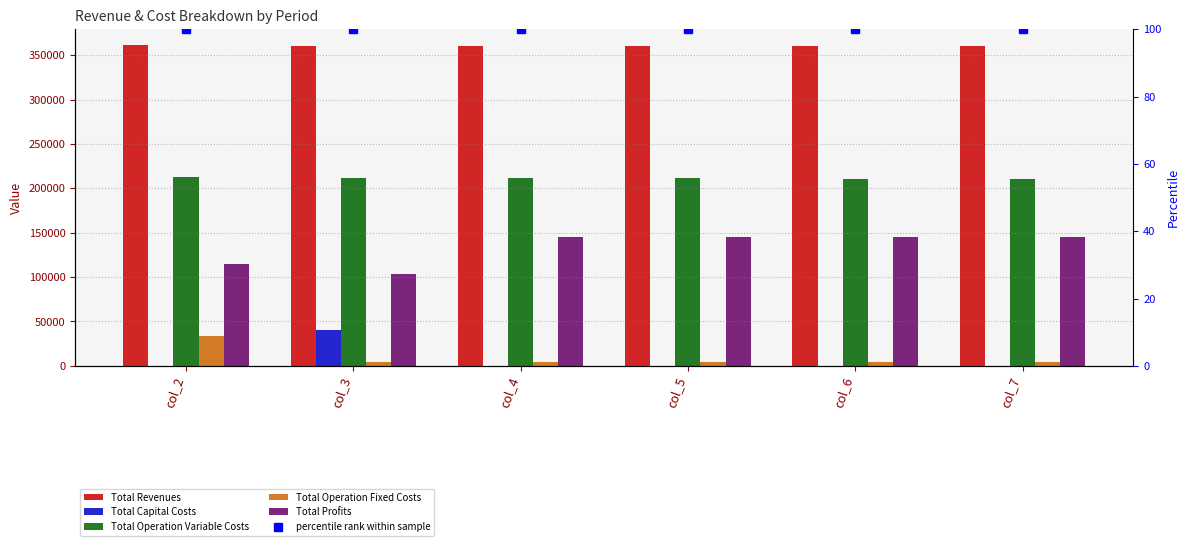

Rank the series by their maximum value, from highest to lowest.

Total Revenues, Total Operation Variable Costs, Total Profits, Total Capital Costs, Total Operation Fixed Costs, percentile rank within sample